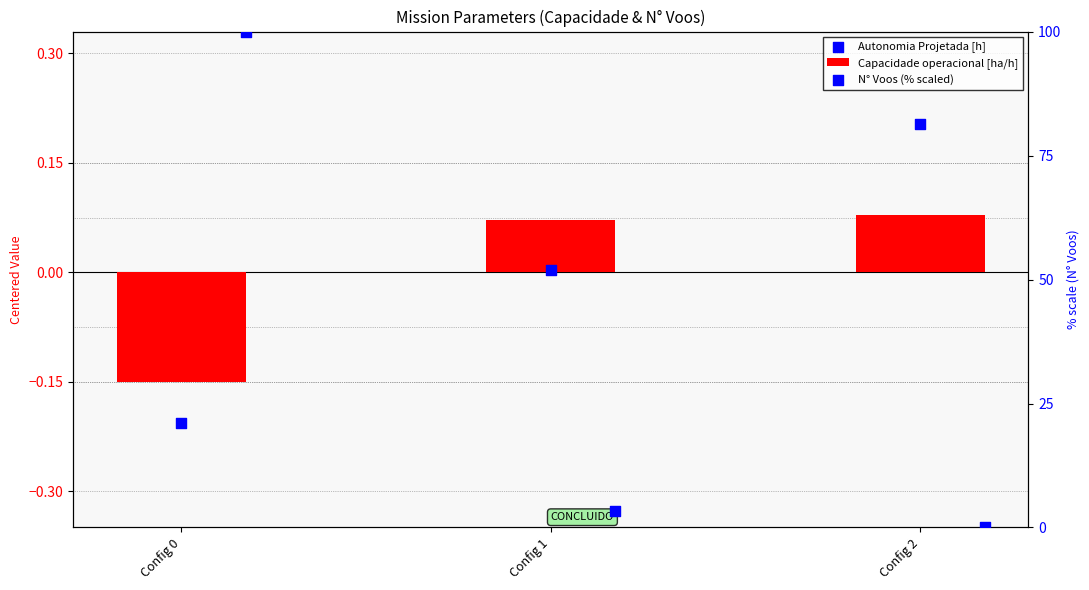

What is the total value across all series at Config 1?

3.3